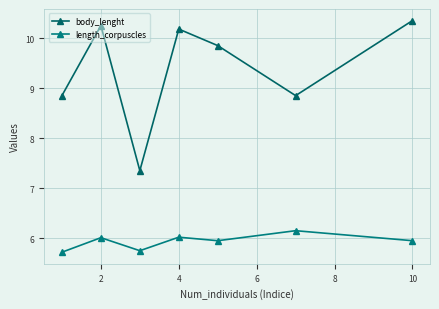

What is the maximum value shown in the chart?

10.3